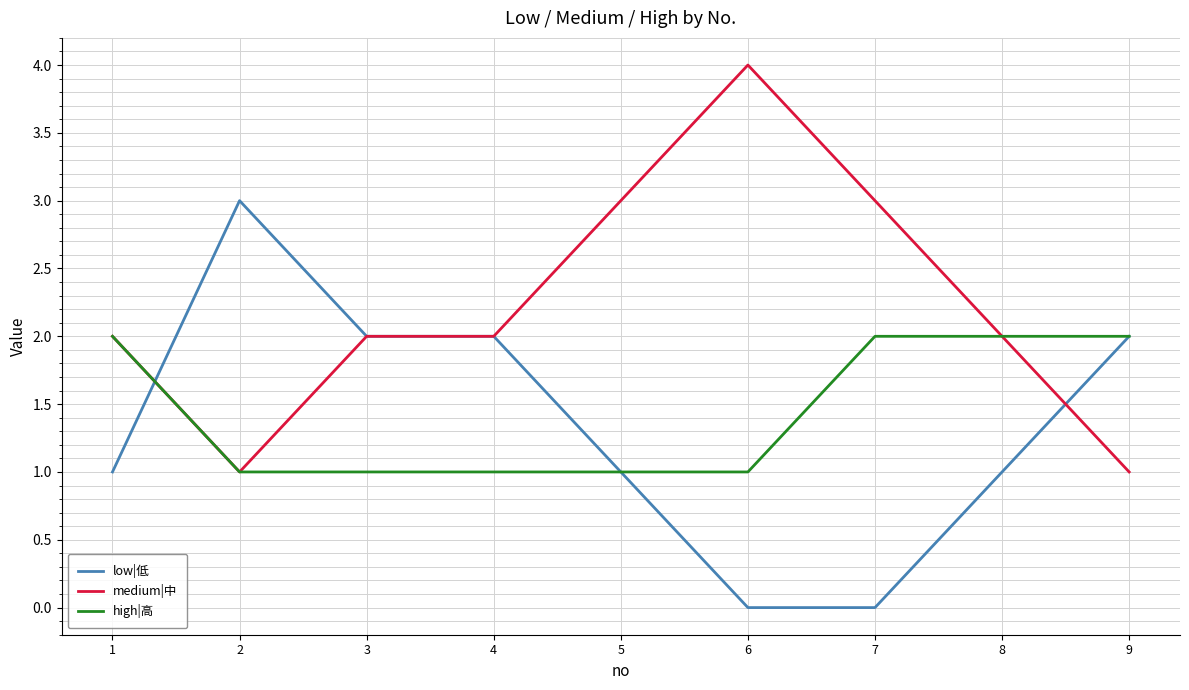

What is the spread (max minus min) of values at 3?

1